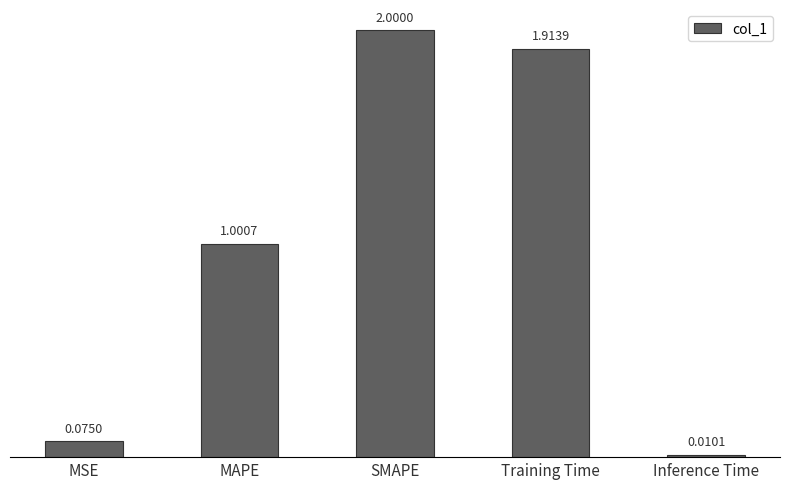

List the labels in order of value, largest first.

SMAPE, Training Time, MAPE, MSE, Inference Time